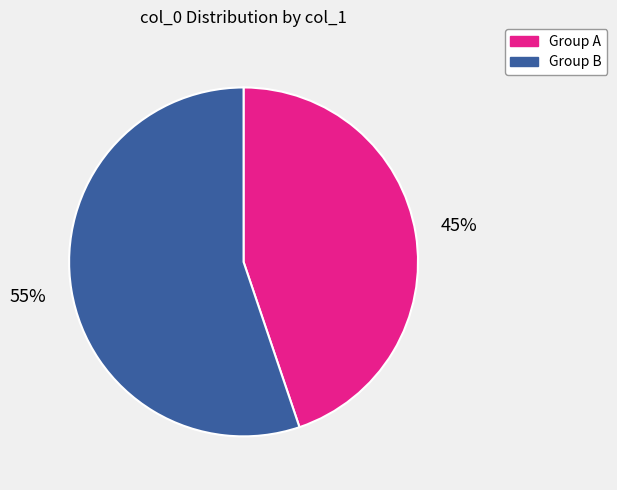

Does any single category account for the majority?

Yes